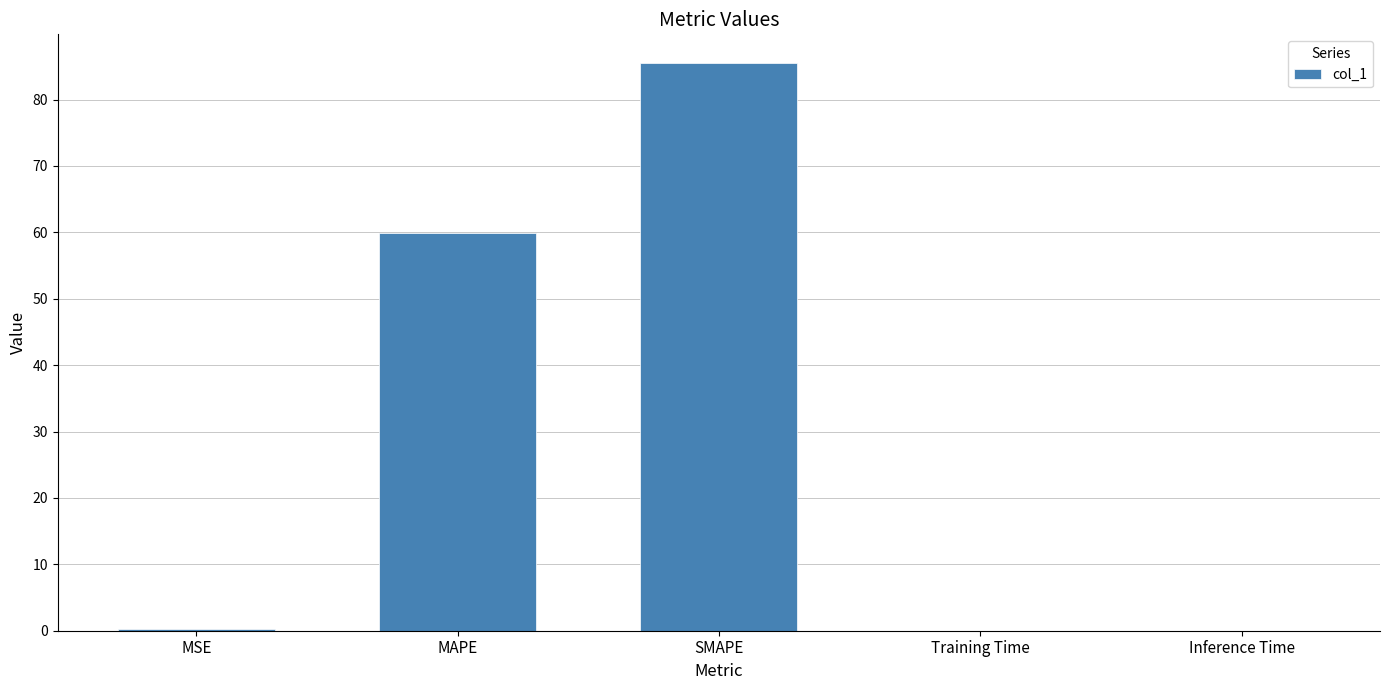

What is the sum of all values?

145.8